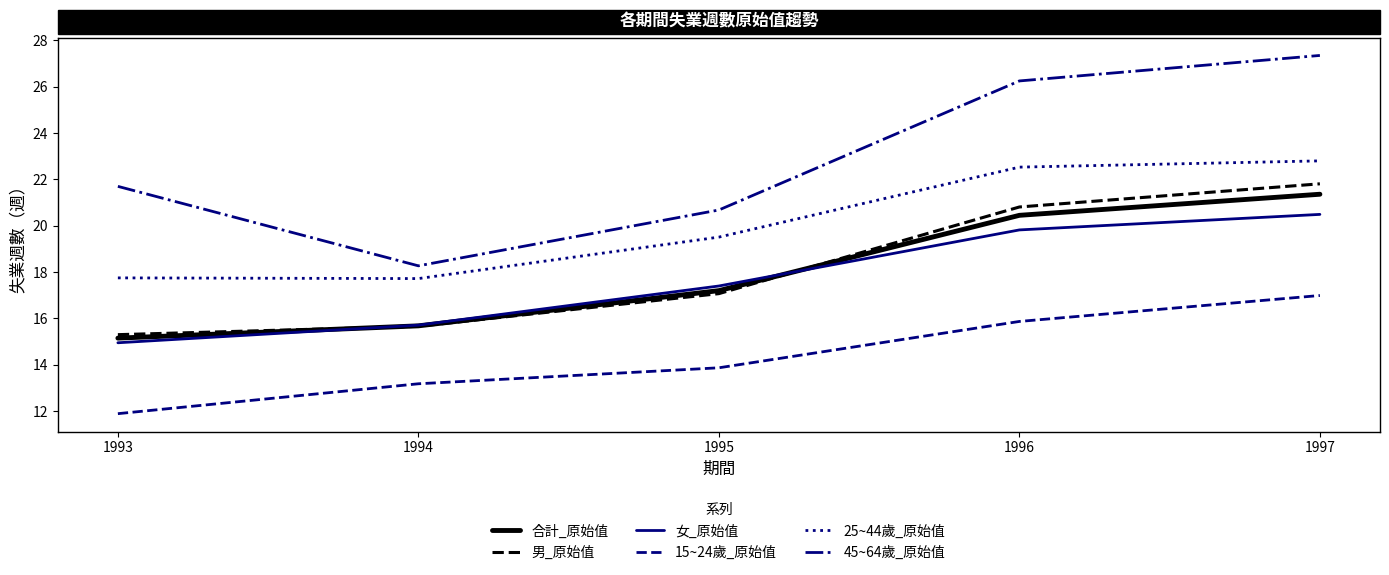

At which category does the chart reach its minimum across all series?

1993